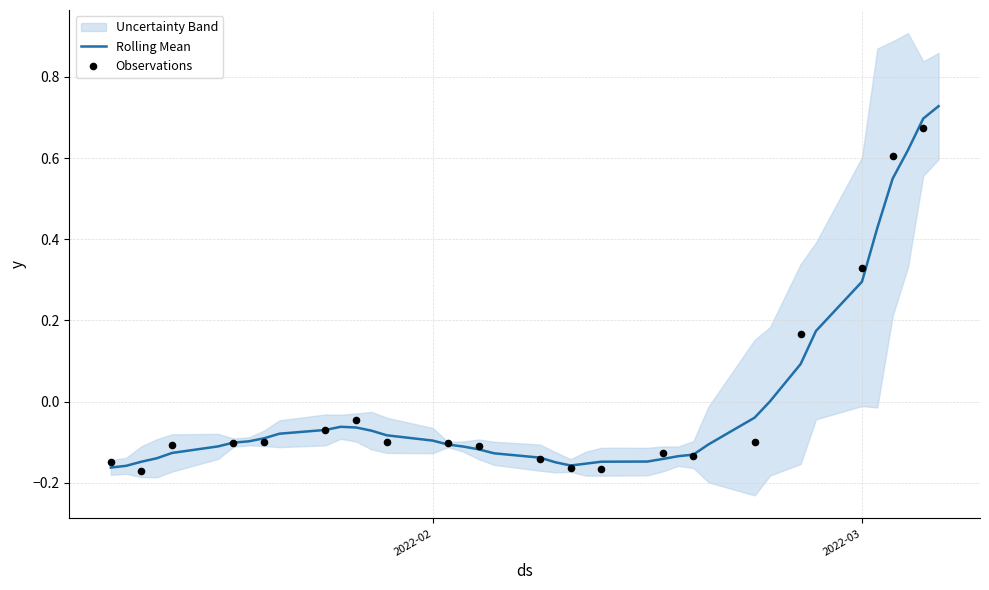

What is the change in value from 2022-02 to 34?

+0.5